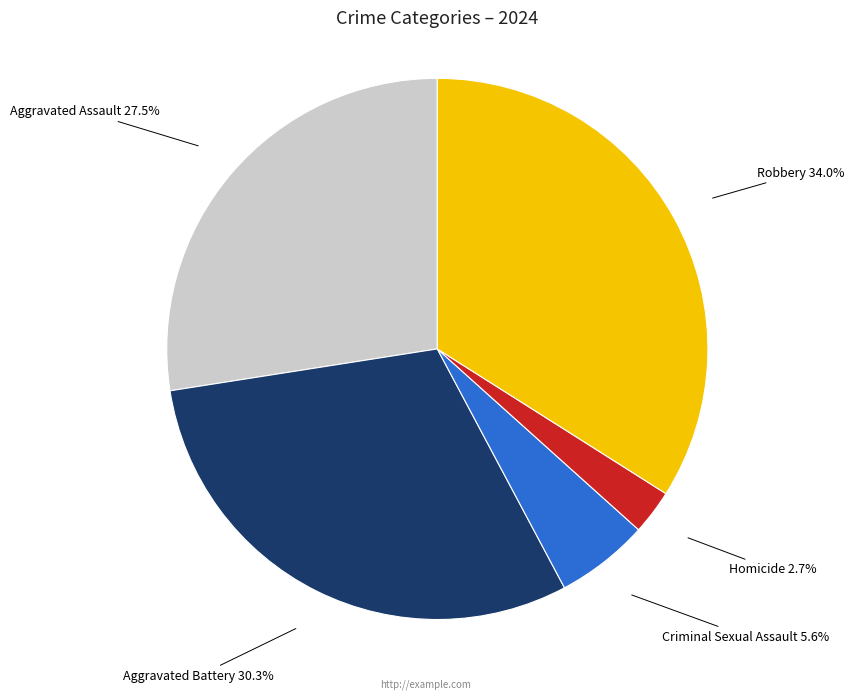

Is there a majority slice in this chart?

No